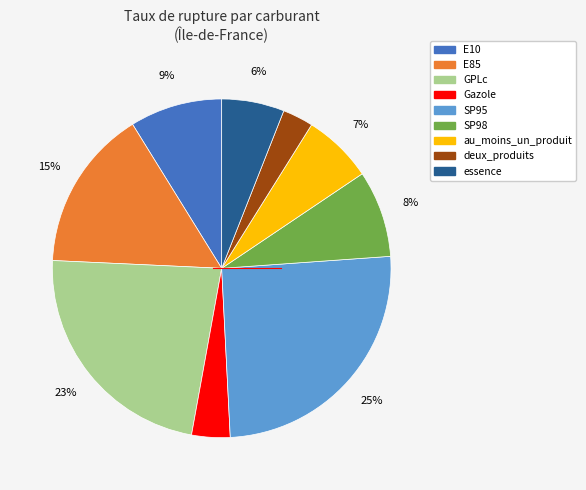

Is it true that essence is 6% of the pie?

True